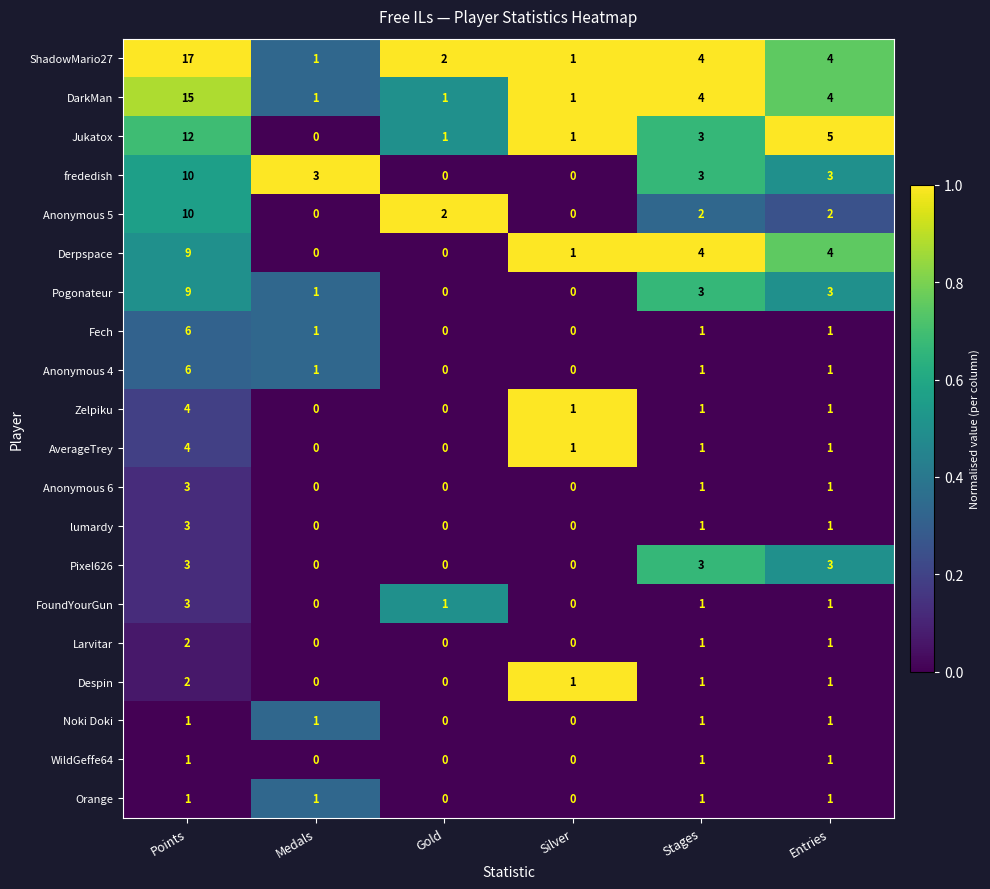

What is the difference between the maximum and minimum values in the lumardy series?

3